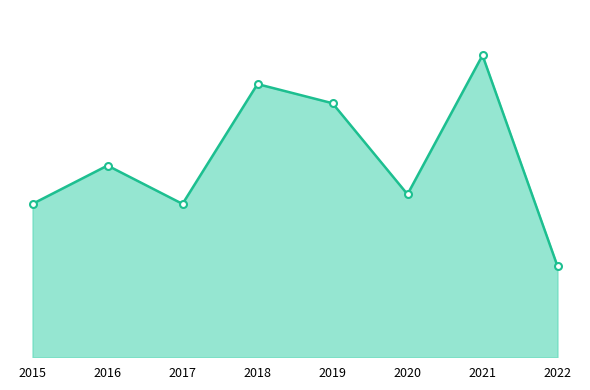

Does the chart have visible grid lines?

No